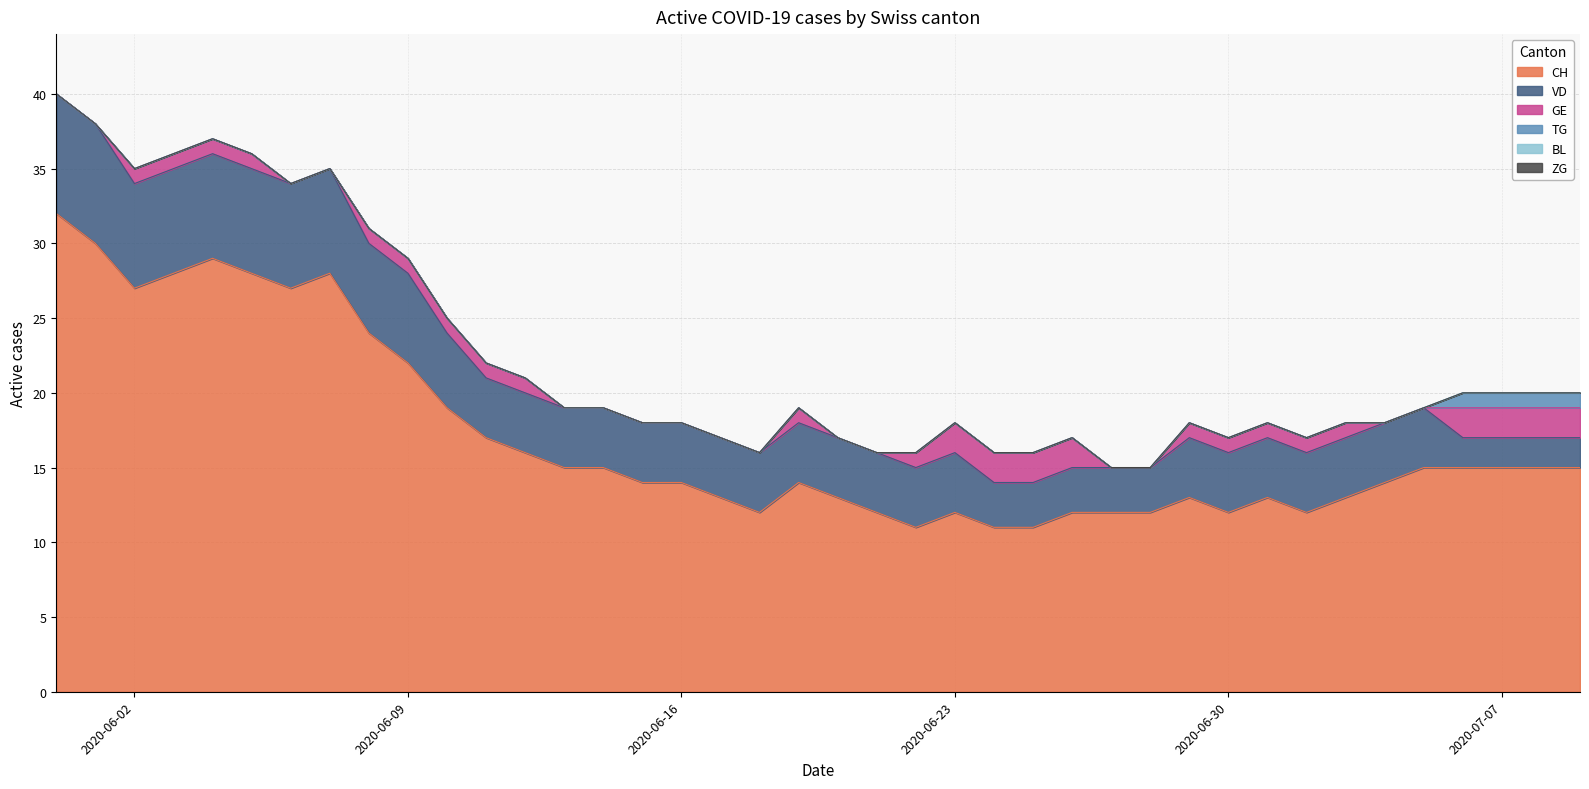

True or false: GE and TG cross at least once.

False